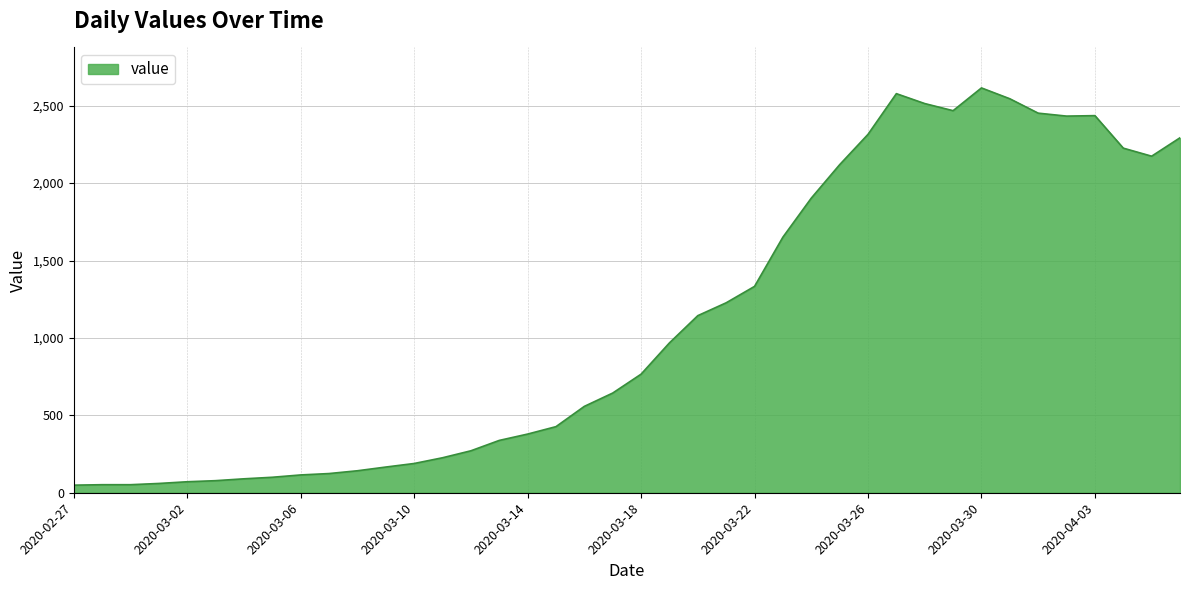

What is the maximum value shown in the chart?

2615